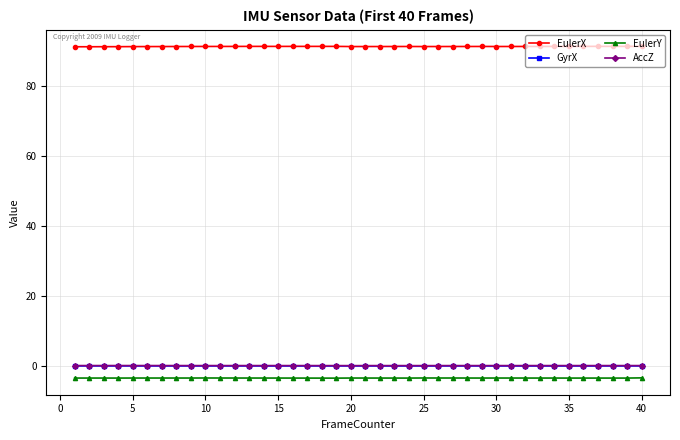

What is the value of the EulerX point at the 37th from the left?

91.2